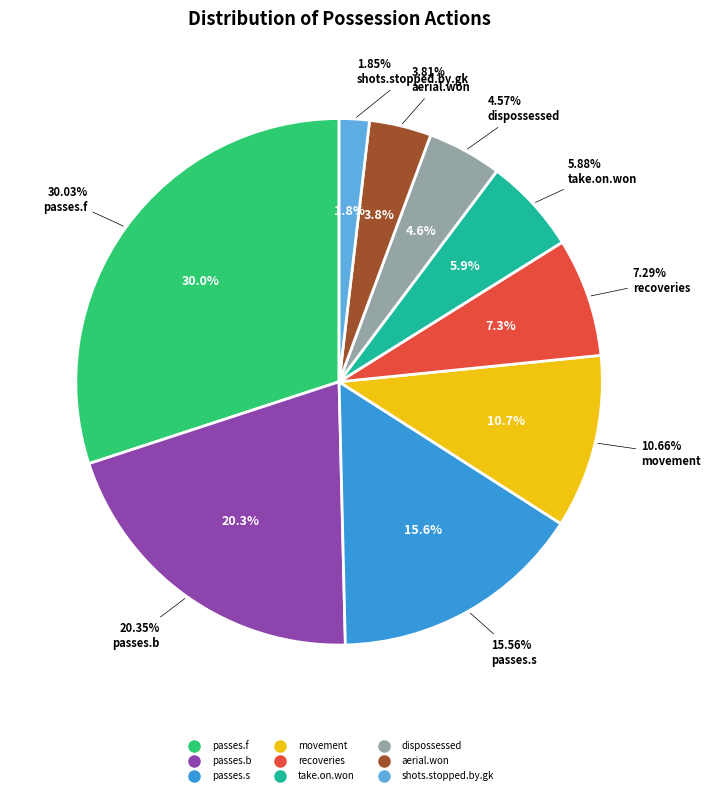

What is the ratio of the value at shots.stopped.by.gk to the value at passes.b?

0.1